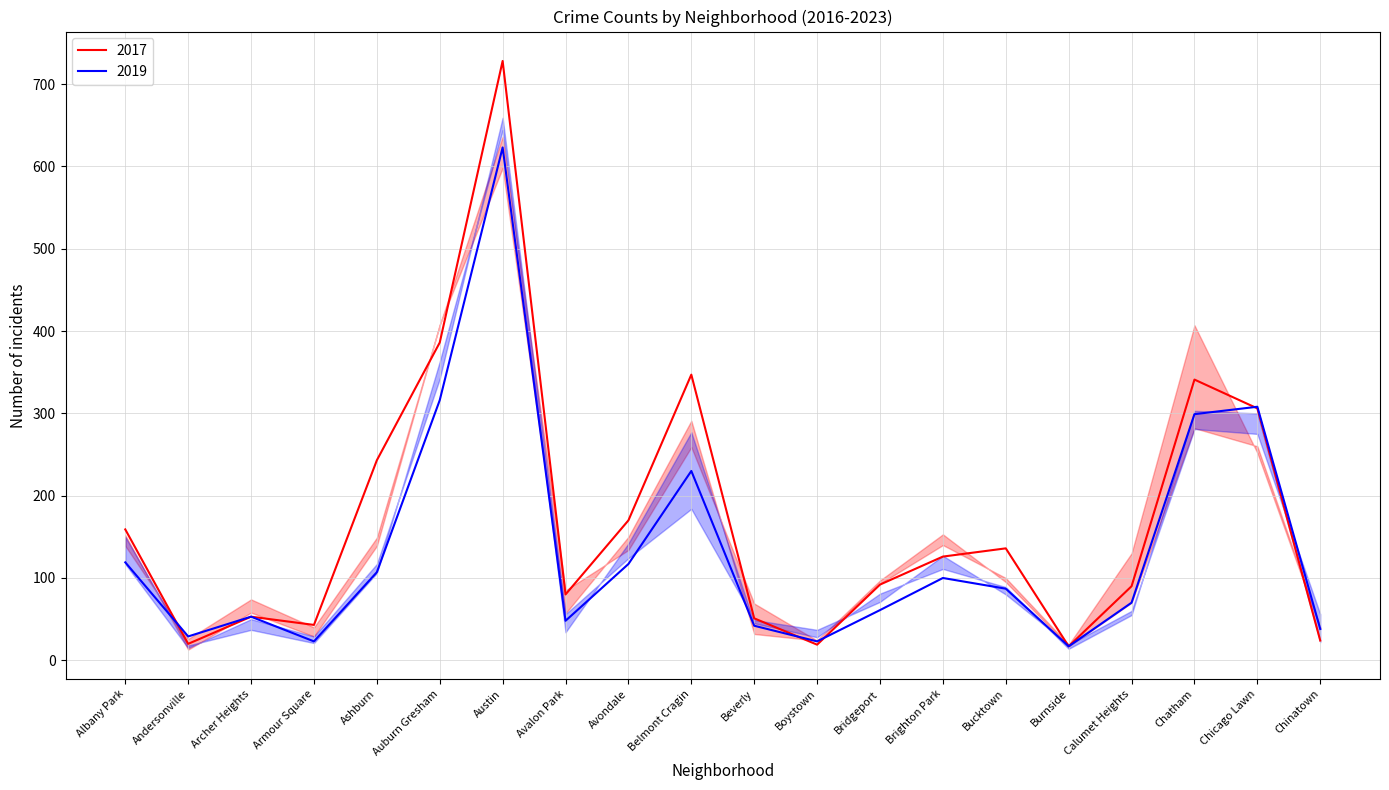

Reading right to left, extract all data points from this chart.

2017: Chinatown=24	Chicago Lawn=306	Chatham=341	Calumet Heights=90	Burnside=17	Bucktown=136	Brighton Park=126	Bridgeport=92	Boystown=19	Beverly=51	Belmont Cragin=347	Avondale=170	Avalon Park=80	Austin=728	Auburn Gresham=386	Ashburn=243	Armour Square=43	Archer Heights=53	Andersonville=20	Albany Park=159
2018: Chinatown=22	Chicago Lawn=300	Chatham=303	Calumet Heights=55	Burnside=14	Bucktown=89	Brighton Park=111	Bridgeport=81	Boystown=28	Beverly=45	Belmont Cragin=277	Avondale=142	Avalon Park=34	Austin=644	Auburn Gresham=363	Ashburn=106	Armour Square=21	Archer Heights=37	Andersonville=18	Albany Park=150
2023: Chinatown=39	Chicago Lawn=252	Chatham=407	Calumet Heights=130	Burnside=19	Bucktown=100	Brighton Park=140	Bridgeport=93	Boystown=24	Beverly=69	Belmont Cragin=259	Avondale=134	Avalon Park=85	Austin=636	Auburn Gresham=407	Ashburn=149	Armour Square=40	Archer Heights=74	Andersonville=26	Albany Park=139
2020: Chinatown=56	Chicago Lawn=275	Chatham=281	Calumet Heights=60	Burnside=19	Bucktown=80	Brighton Park=127	Bridgeport=71	Boystown=37	Beverly=49	Belmont Cragin=184	Avondale=124	Avalon Park=56	Austin=659	Auburn Gresham=342	Ashburn=117	Armour Square=29	Archer Heights=50	Andersonville=15	Albany Park=117
2019: Chinatown=38	Chicago Lawn=308	Chatham=299	Calumet Heights=70	Burnside=17	Bucktown=87	Brighton Park=100	Bridgeport=61	Boystown=23	Beverly=42	Belmont Cragin=230	Avondale=117	Avalon Park=48	Austin=623	Auburn Gresham=316	Ashburn=107	Armour Square=23	Archer Heights=53	Andersonville=29	Albany Park=119
2016: Chinatown=40	Chicago Lawn=260	Chatham=282	Calumet Heights=70	Burnside=17	Bucktown=95	Brighton Park=153	Bridgeport=97	Boystown=24	Beverly=32	Belmont Cragin=291	Avondale=150	Avalon Park=57	Austin=598	Auburn Gresham=408	Ashburn=139	Armour Square=29	Archer Heights=58	Andersonville=13	Albany Park=152